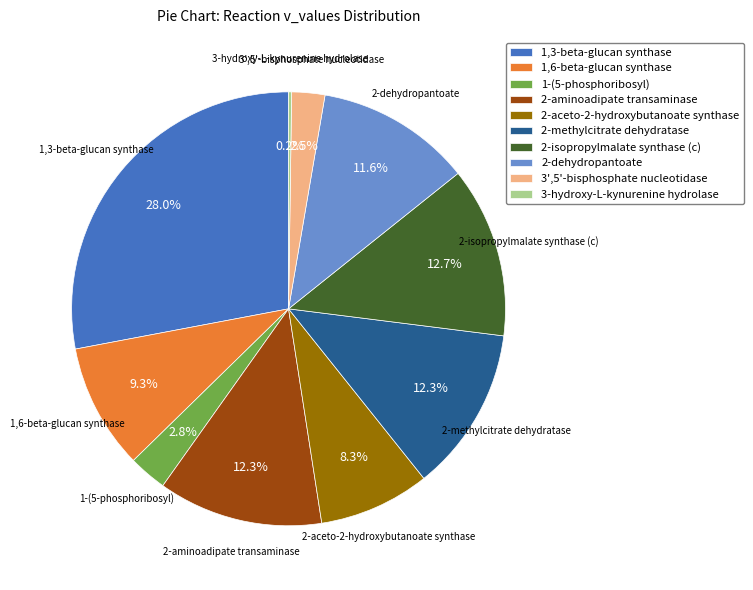

What percentage is the 2-aceto-2-hydroxybutanoate synthase slice, to the nearest percent?

8%